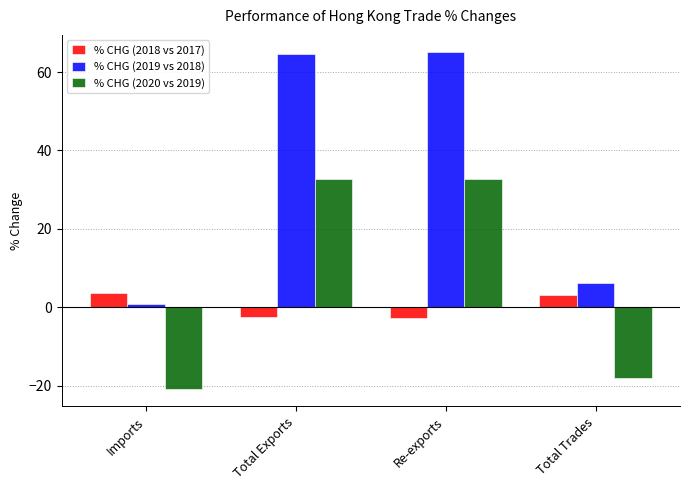

What is the difference between the % CHG (2018 vs 2017) values at Total Exports and Imports?

6.2